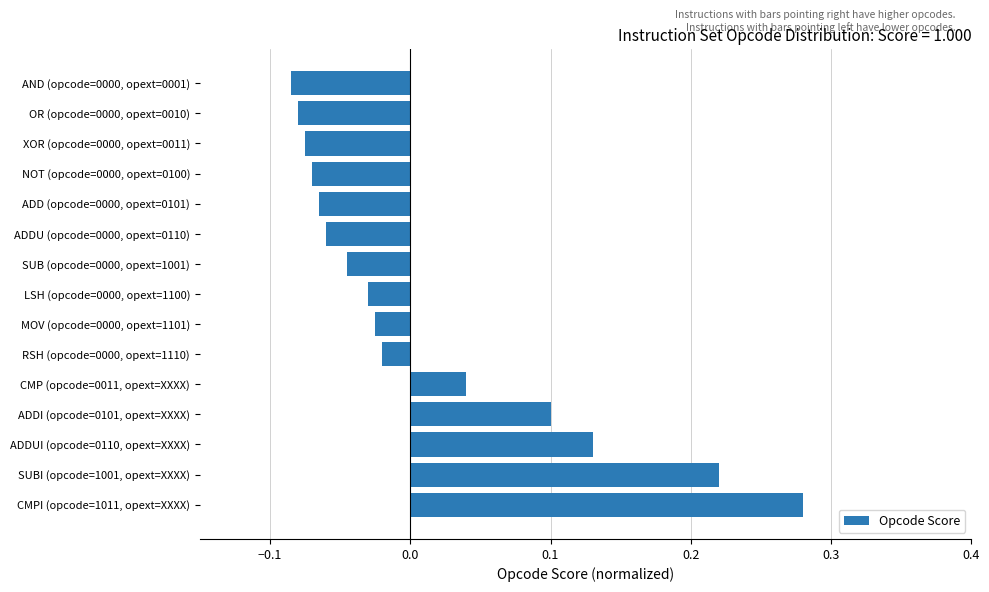

Which has a higher value, CMP (opcode=0011, opext=XXXX) or NOT (opcode=0000, opext=0100)?

CMP (opcode=0011, opext=XXXX)